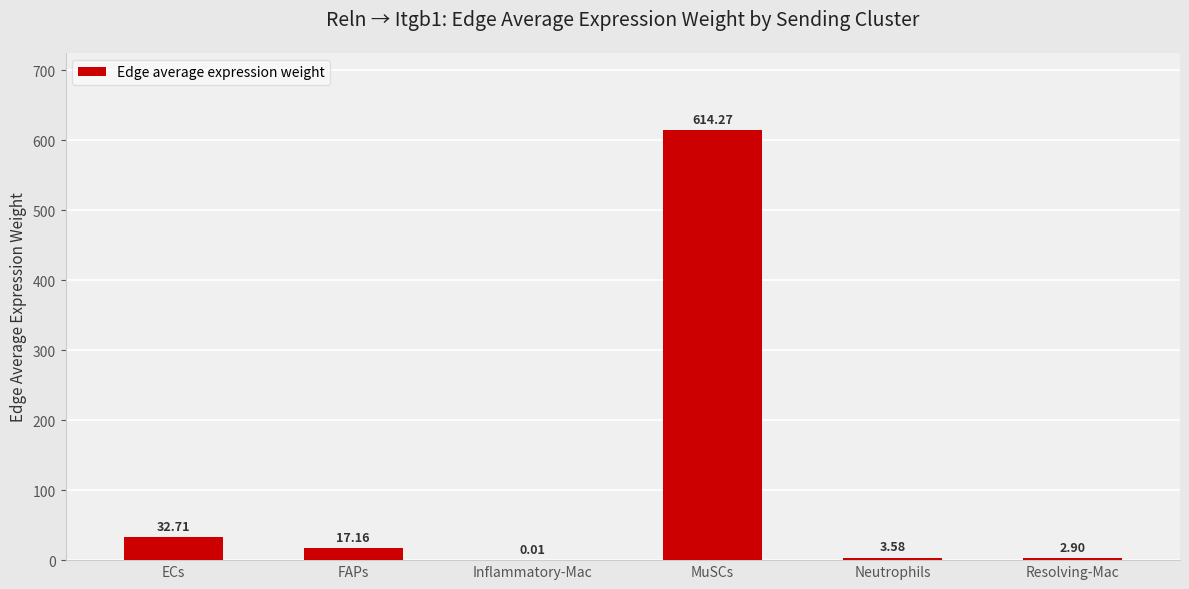

What is the sum of the values at Inflammatory-Mac and MuSCs?

614.3